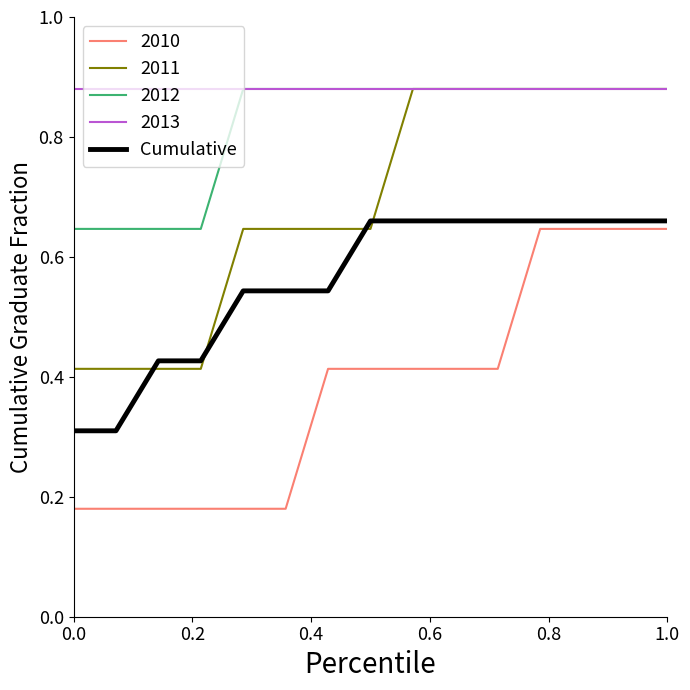

Which series has the largest total across all categories?

2013